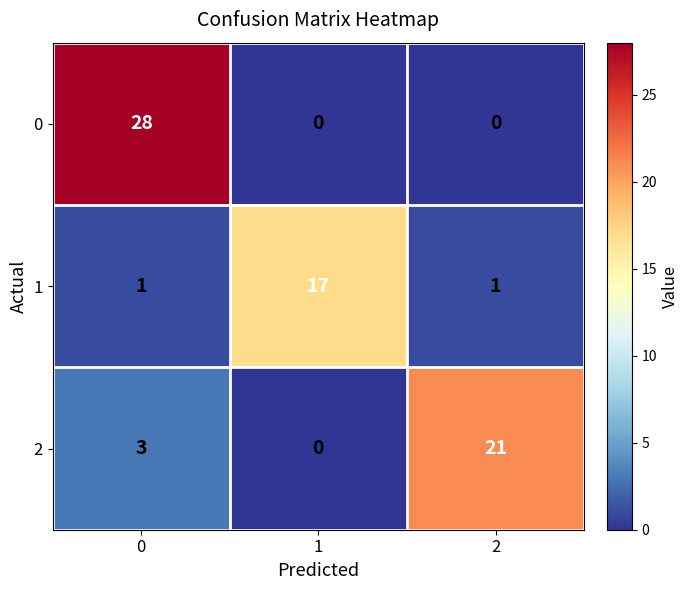

Reading left to right, what are all the values shown in this chart?

0: 28	0	0
1: 1	17	1
2: 3	0	21